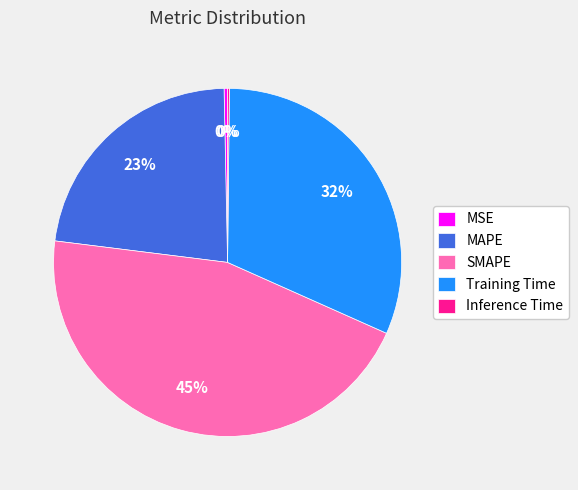

What is the ratio of the value at MAPE to the value at SMAPE?

0.5